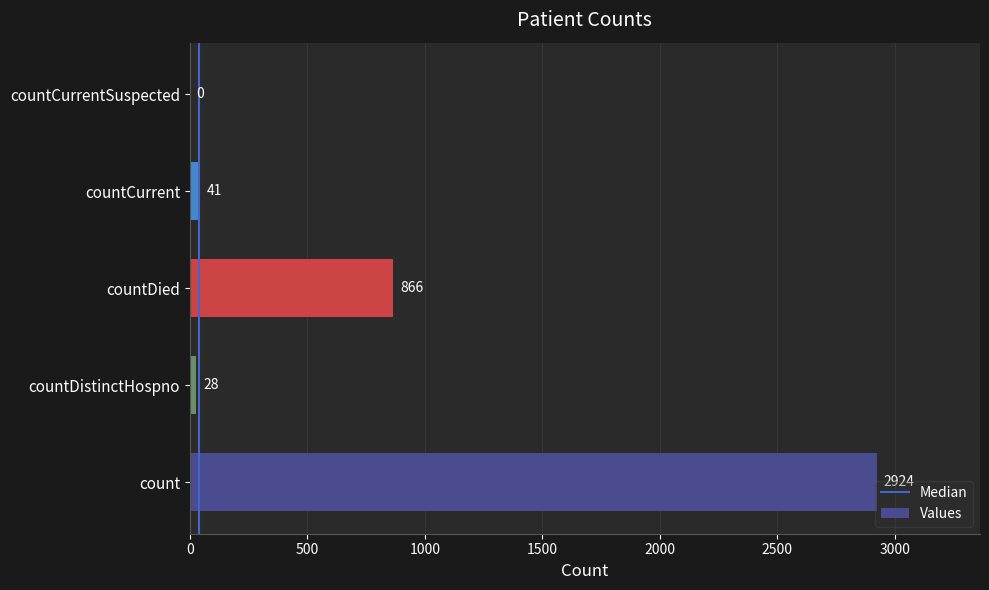

What is the difference between the values at count and countCurrentSuspected?

2924